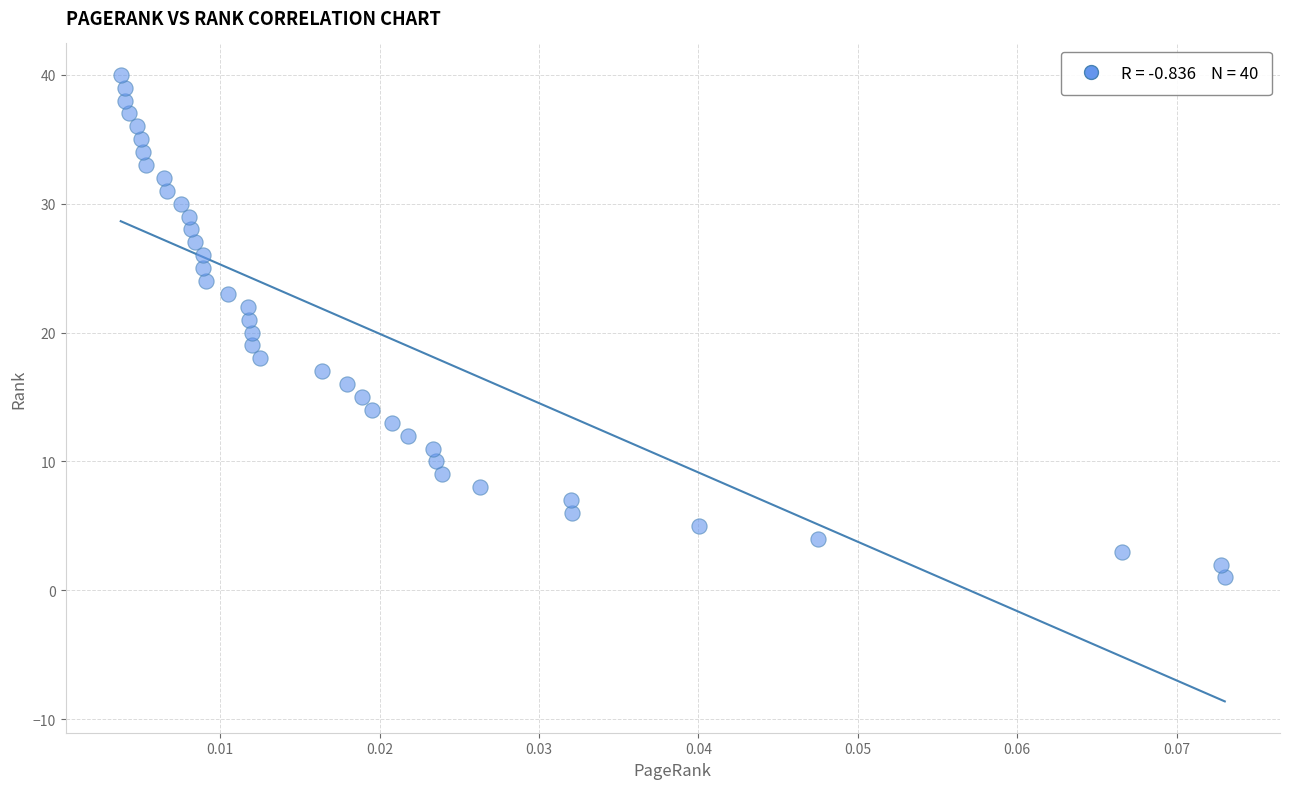

What is the range of Y values (max minus min)?

39